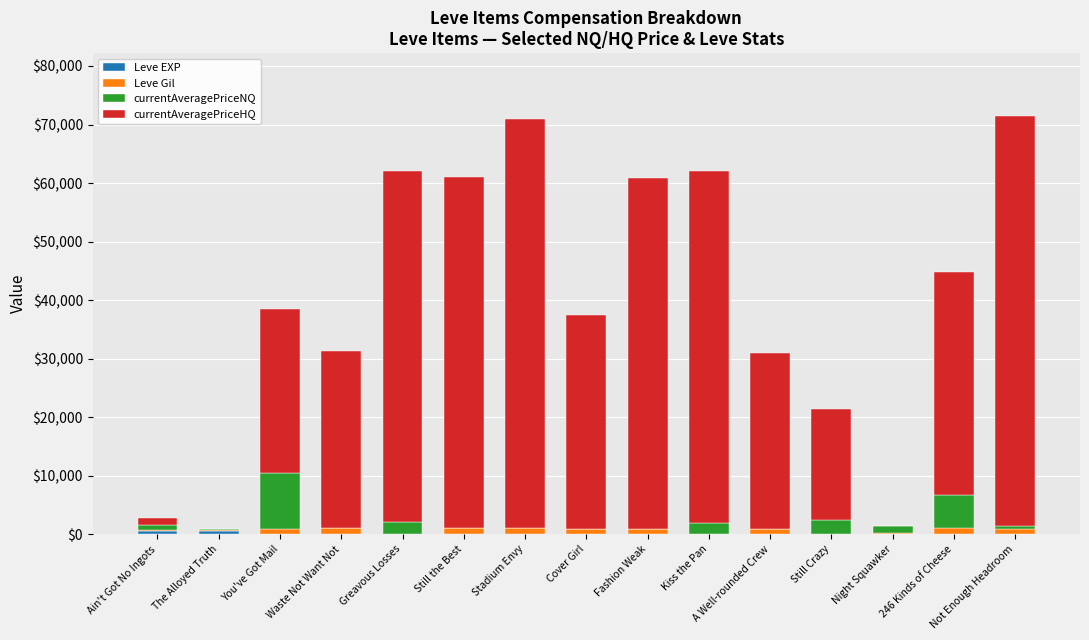

What is the label of the 6th bar from the right?

Kiss the Pan